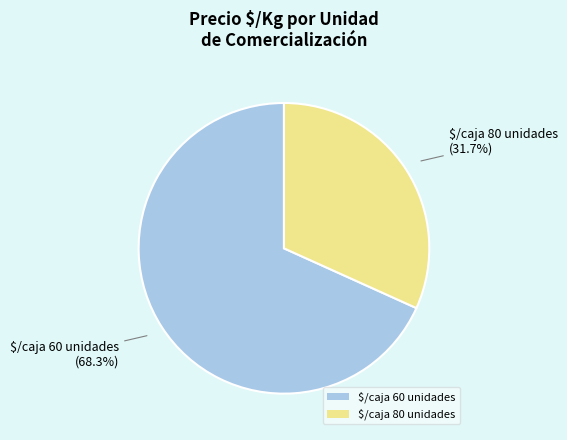

To the nearest percent, what is the difference between the largest and smallest slice percentages?

37%